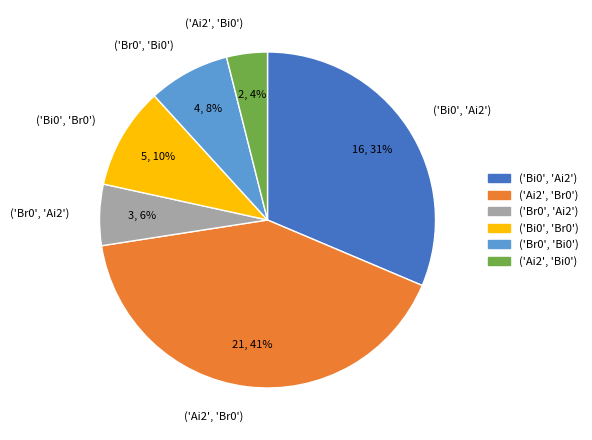

To the nearest percent, what portion does ('Br0', 'Bi0') represent?

8%